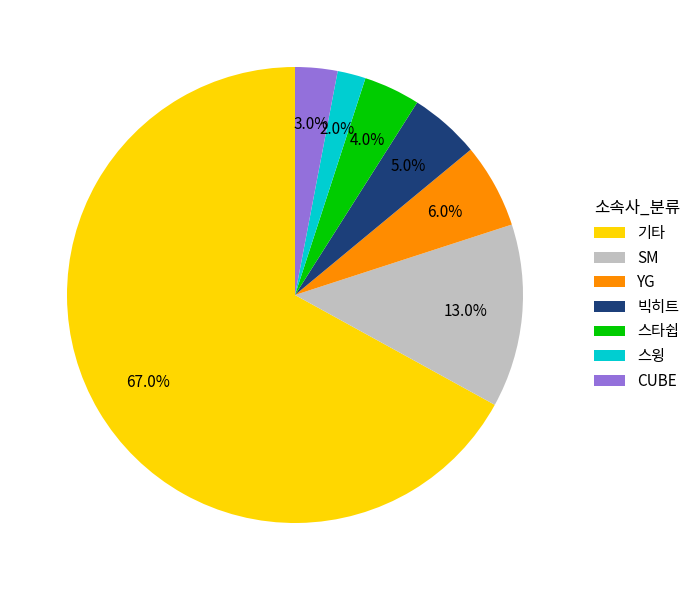

What percentage is NOT represented by 빅히트?

95.0%